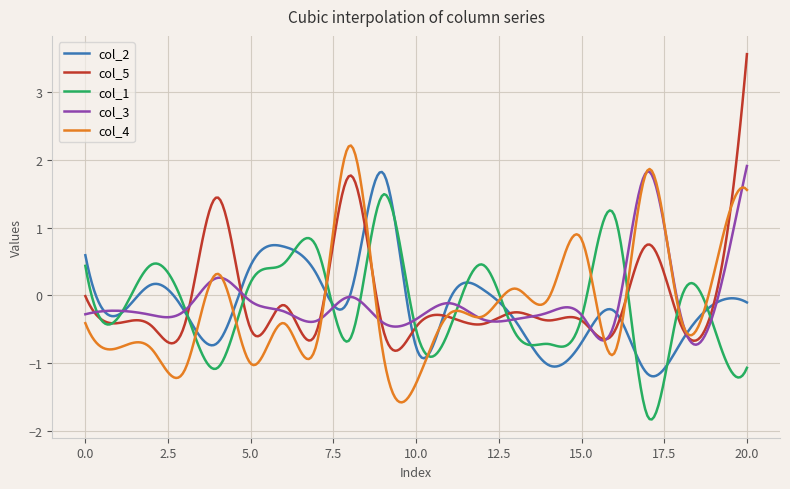

What are all the series names shown in the legend?

col_2, col_5, col_1, col_3, col_4